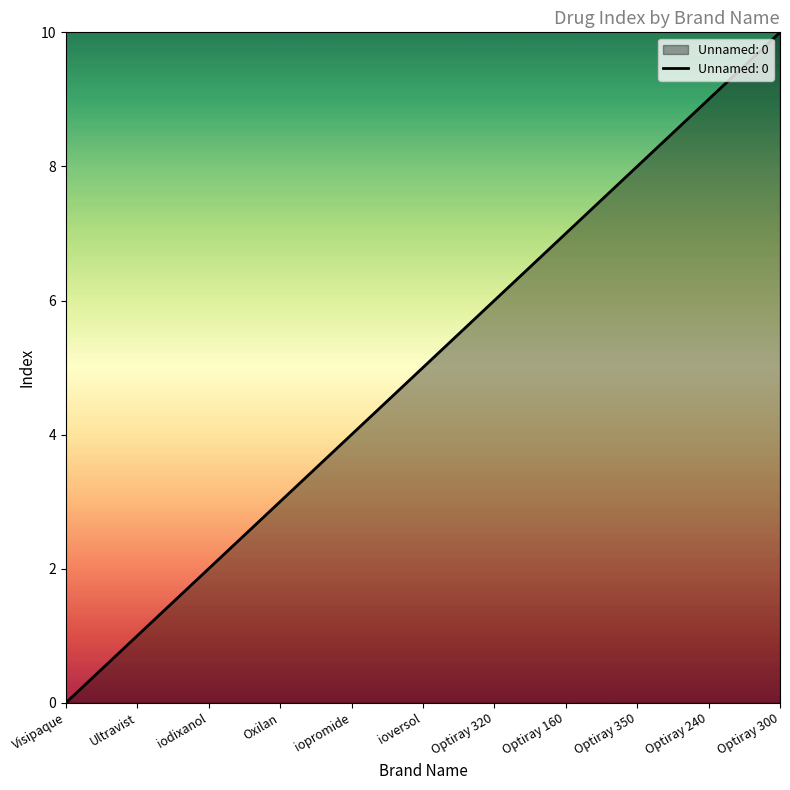

How many lines are shown in the chart?

1